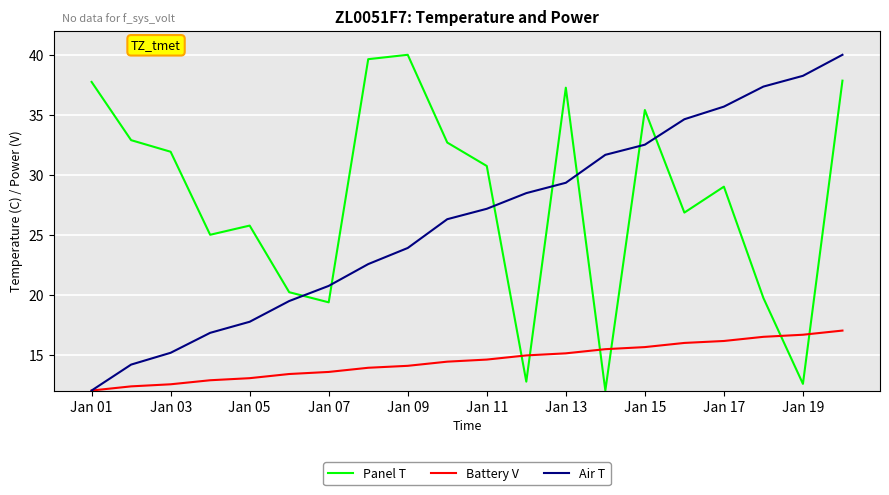

Which series has the largest total across all categories?

Panel T